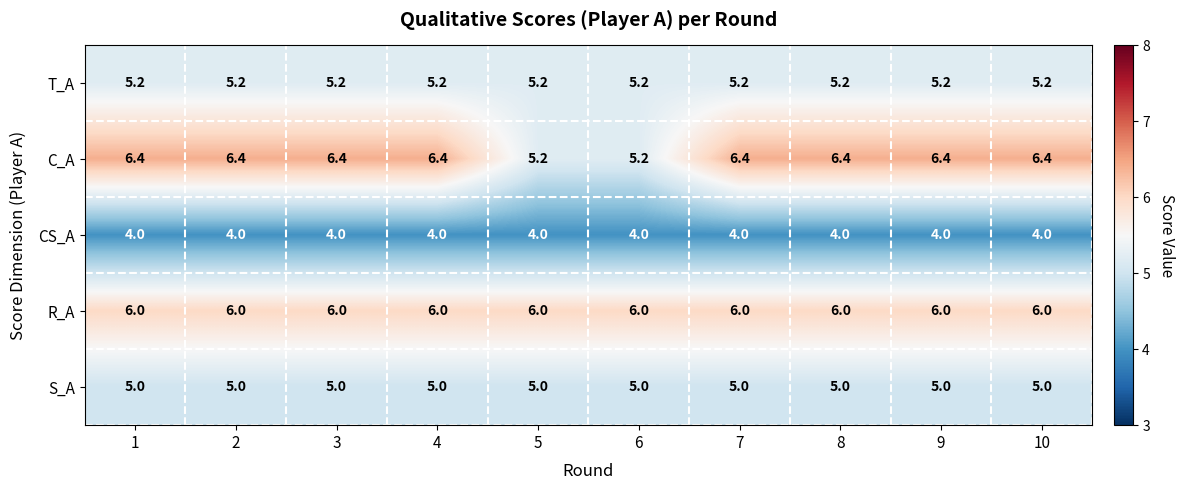

What is the greatest value displayed?

6.4